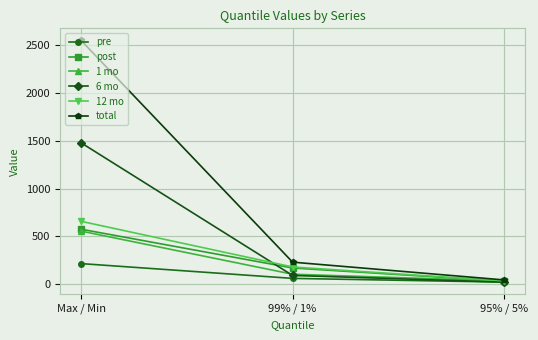

How many series are shown in this chart?

6